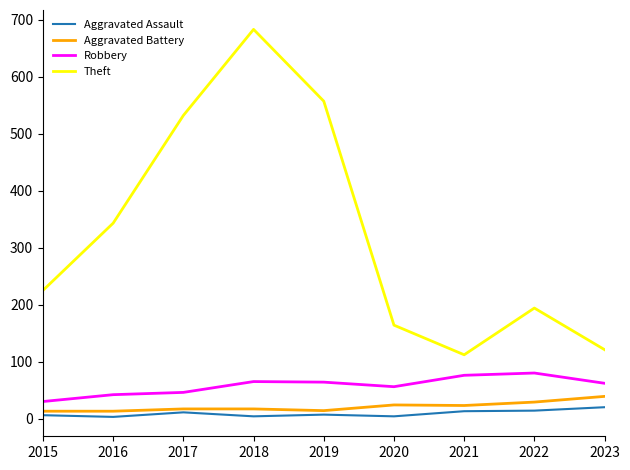

How many series are shown in this chart?

4